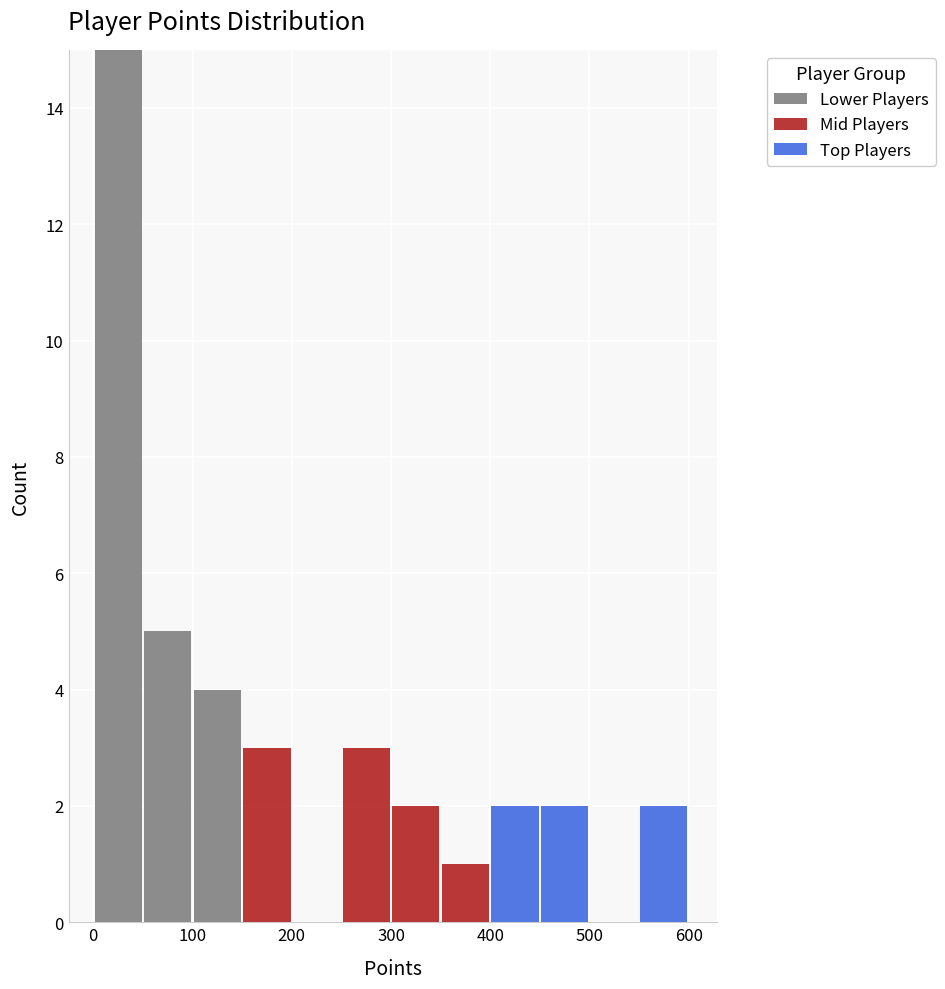

What is the total height of the stacked bar covering 300 to 350 on the x-axis? The values are not printed on the chart, so give them approximately, as read against the axis.

2